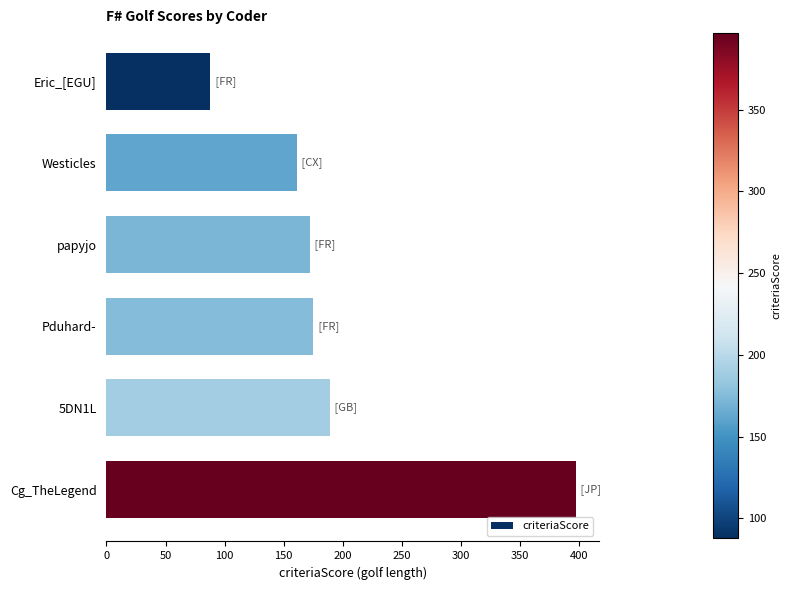

Reading top to bottom, what are all the values shown in this chart?

88	161	172	175	189	397